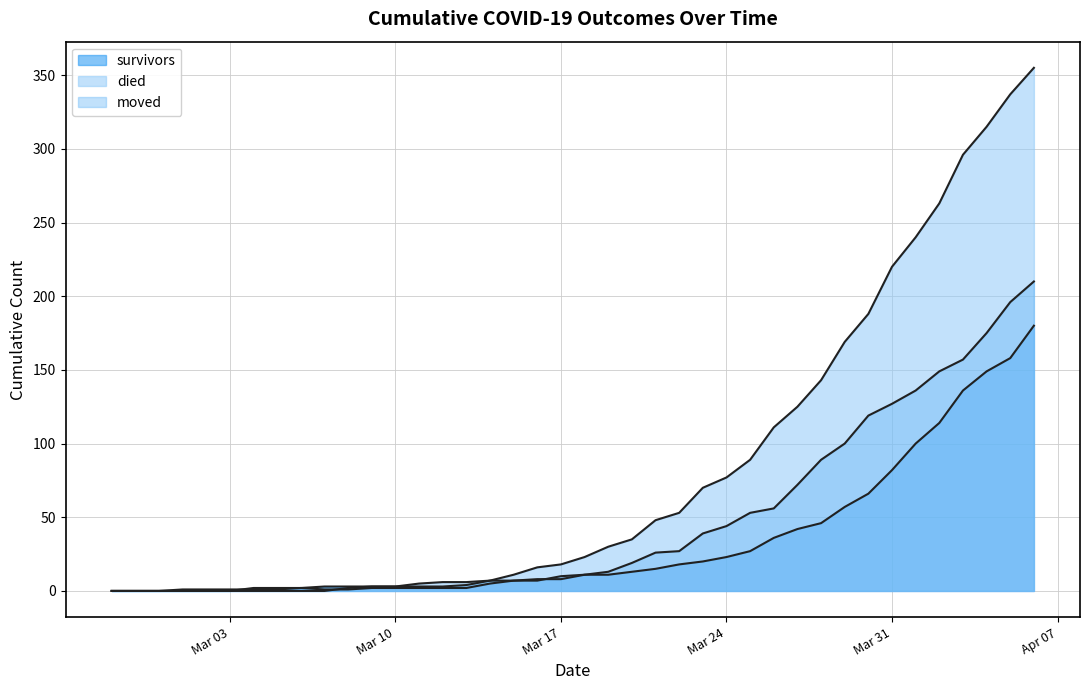

True or false: moved has more than 1 points higher than both neighbors.

False